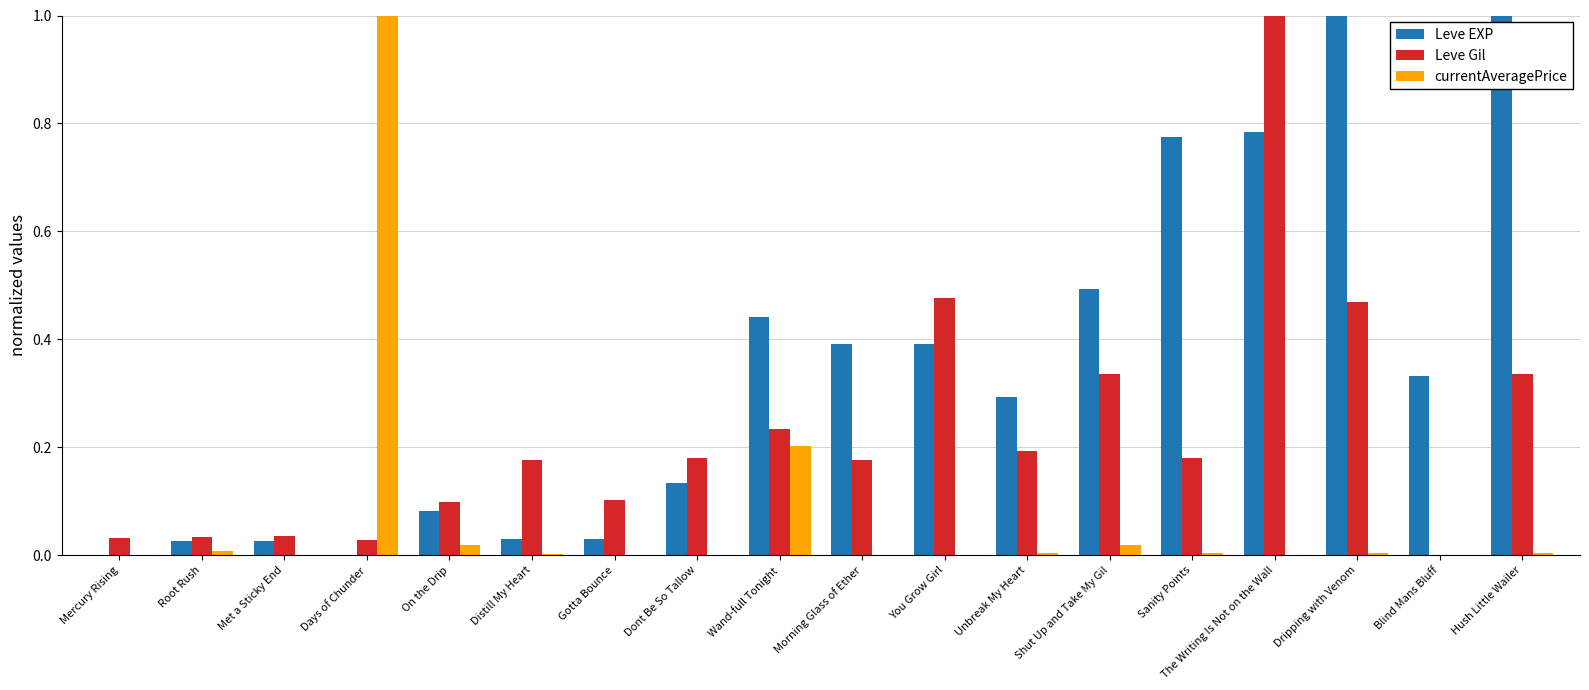

Between On the Drip and Dripping with Venom, which series saw the biggest shift?

Leve EXP